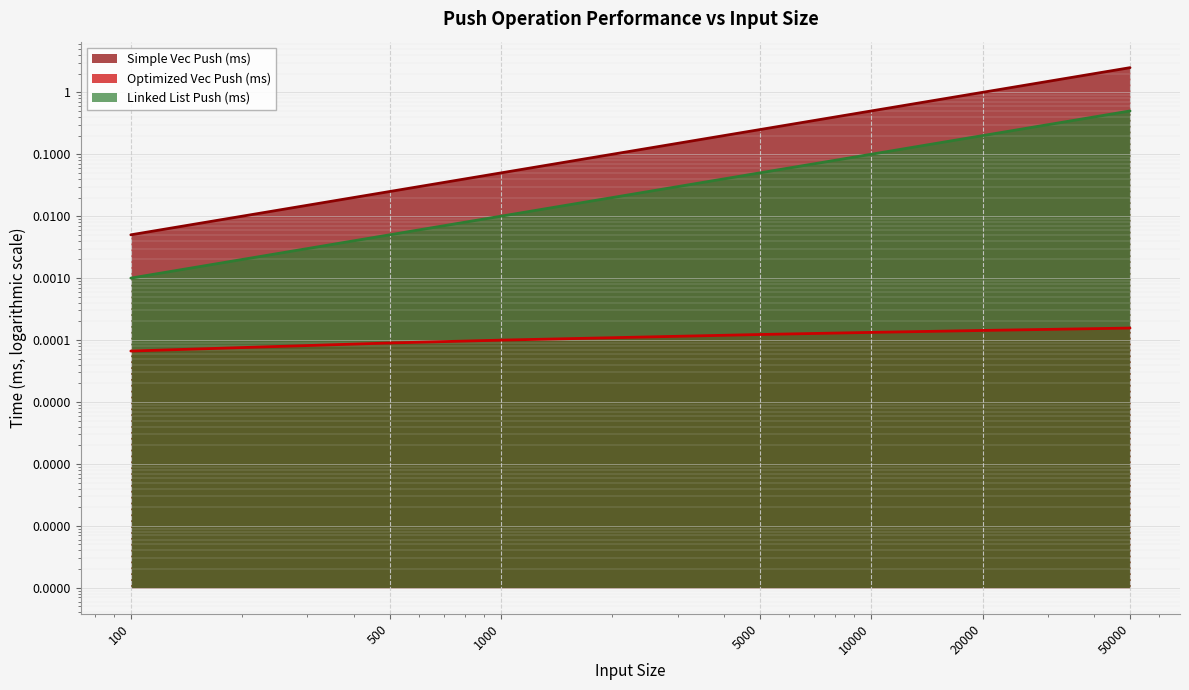

What are all the series names shown in the legend?

Simple Vec Push (ms), Optimized Vec Push (ms), Linked List Push (ms)